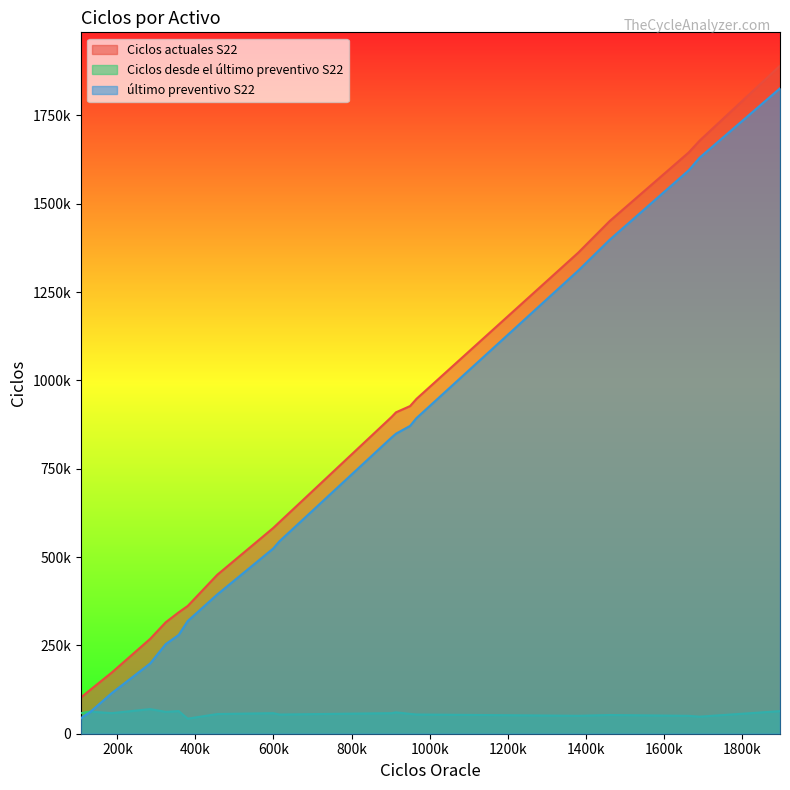

True or false: Ciclos actuales S22 and último preventivo S22 intersect in this chart.

False